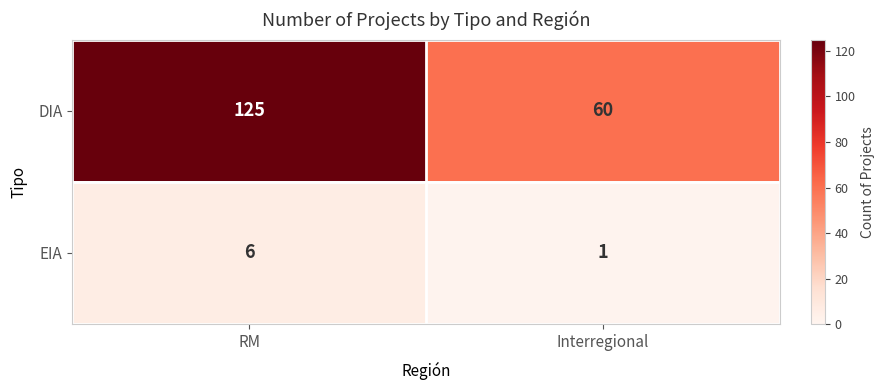

What is the difference between the highest and lowest values at RM?

119